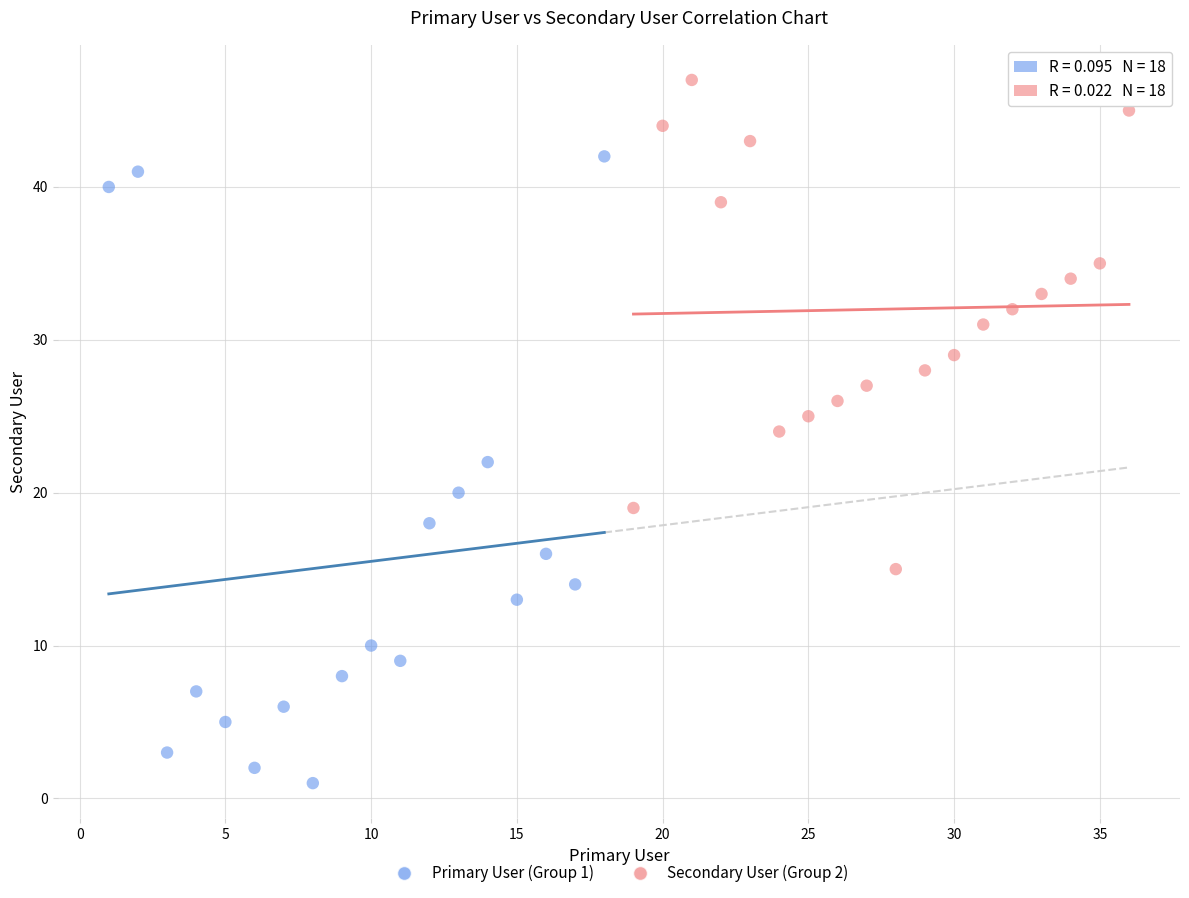

What are all the series names shown in the legend?

Primary User (Group 1), Secondary User (Group 2)